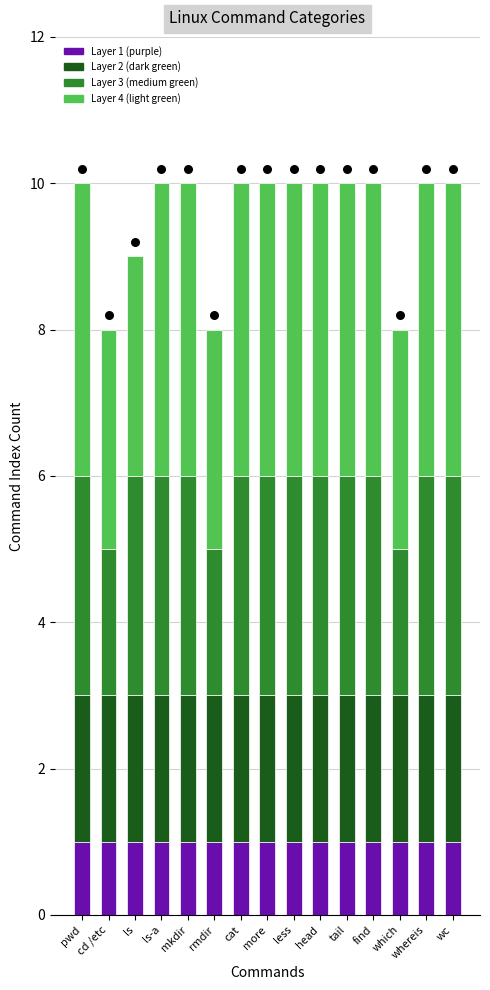

At how many categories does at least one series exceed 3?

11